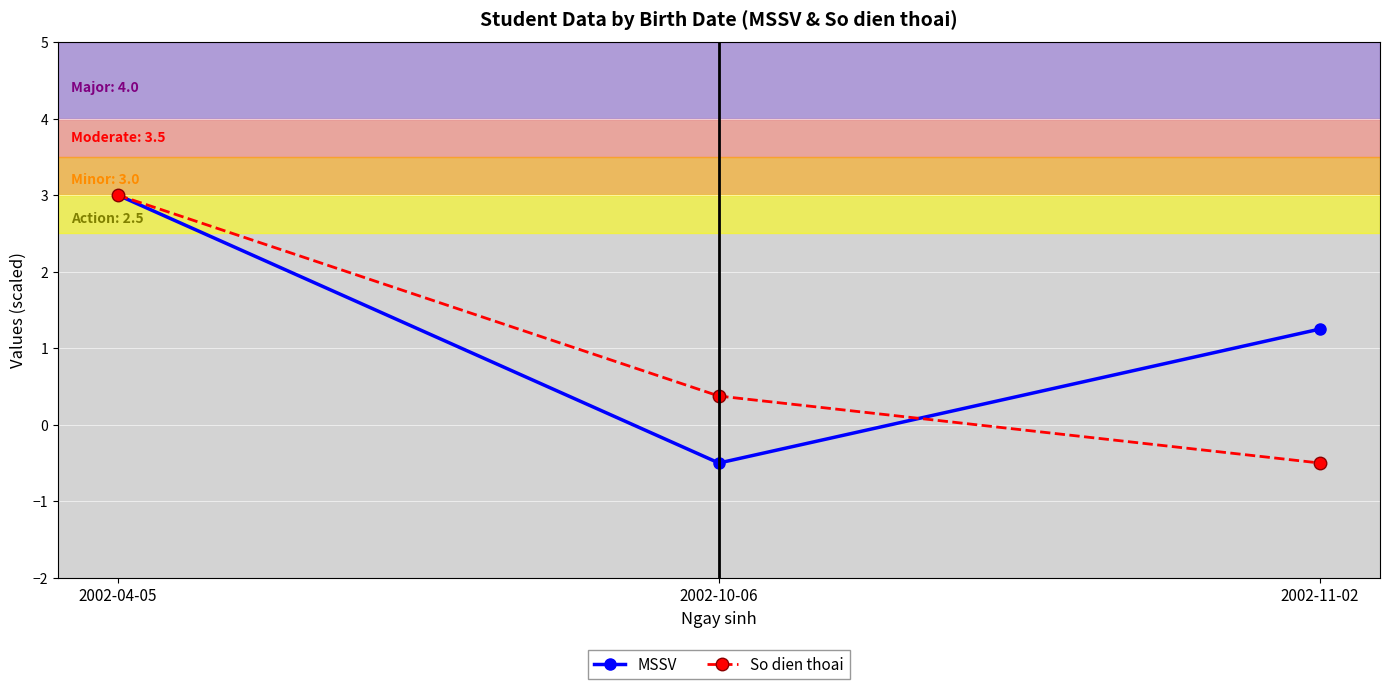

What position from the left is 2002-11-02?

3